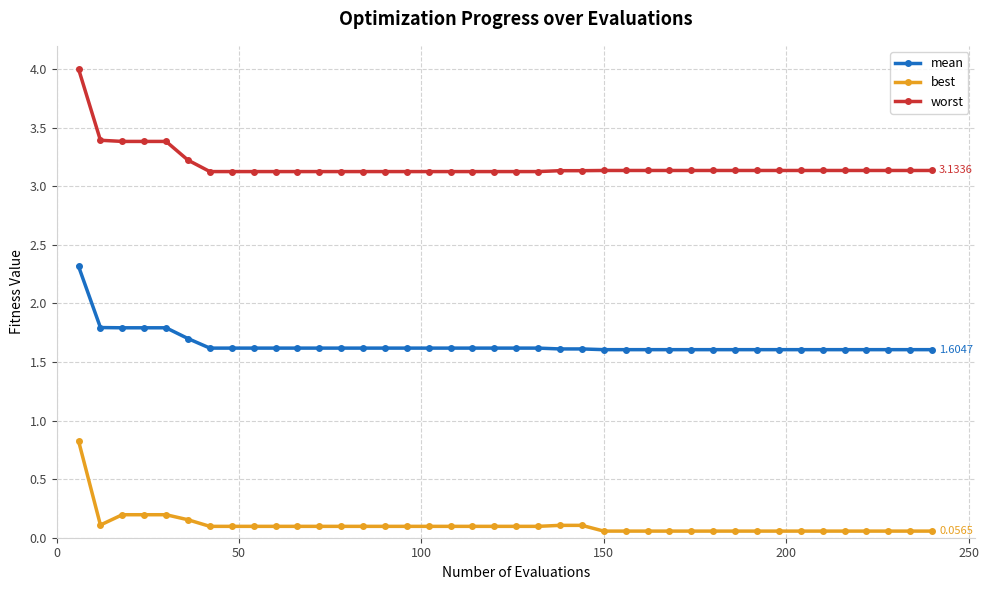

What is the average value of the mean series?

1.6